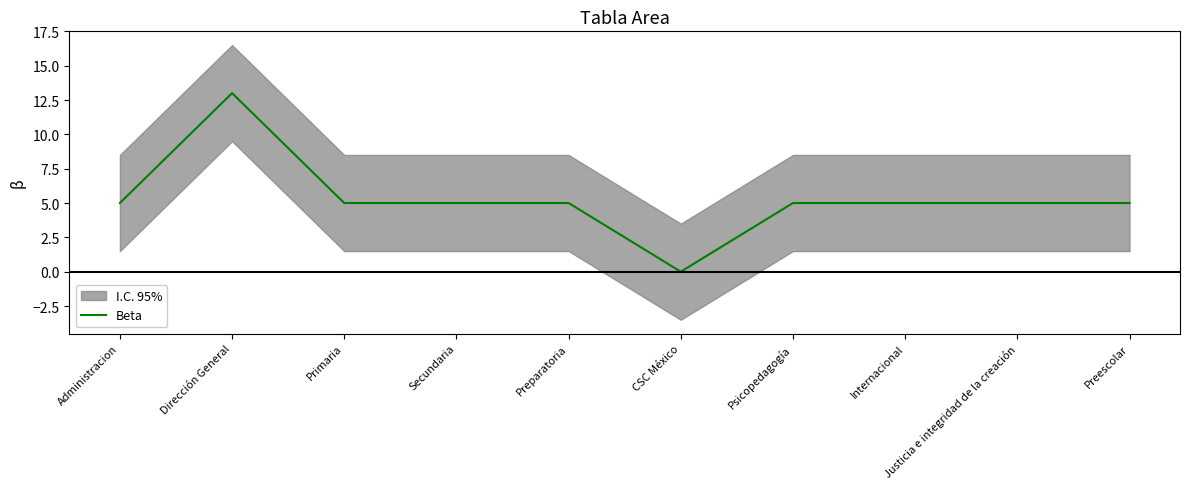

What is the approximate value at Internacional?

5